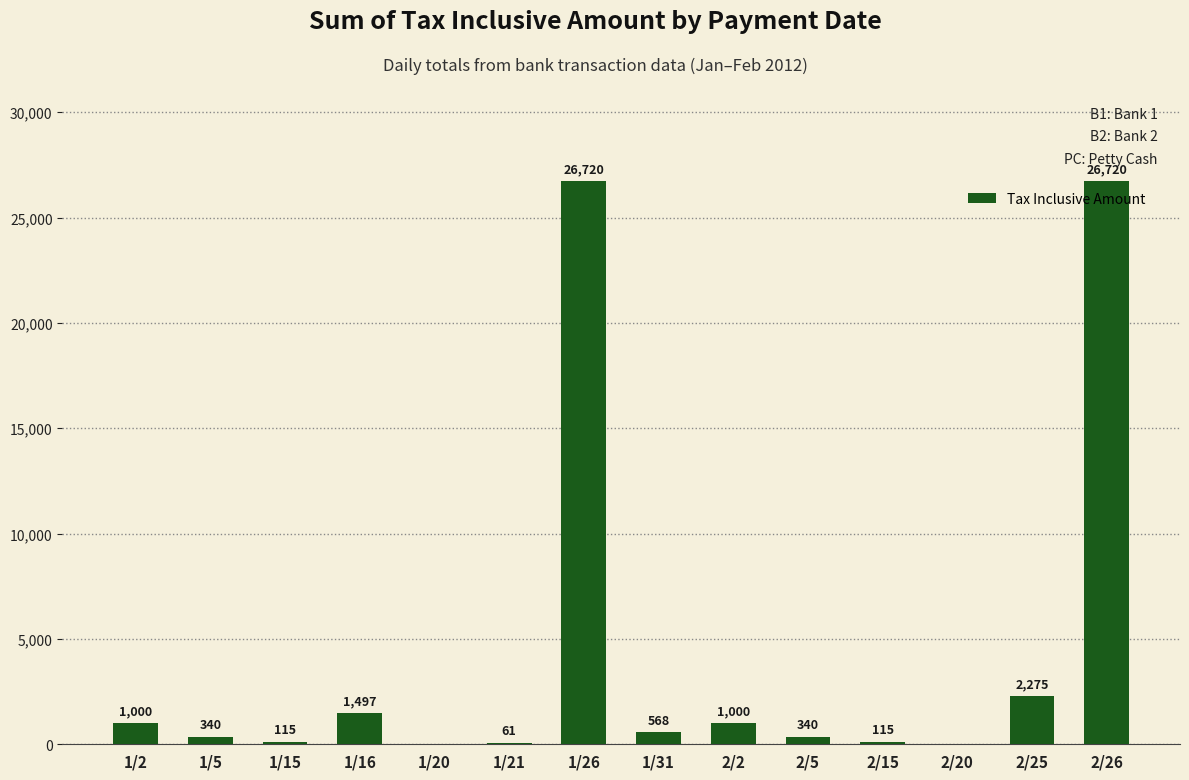

What value does the data have at 1/21?

61.0